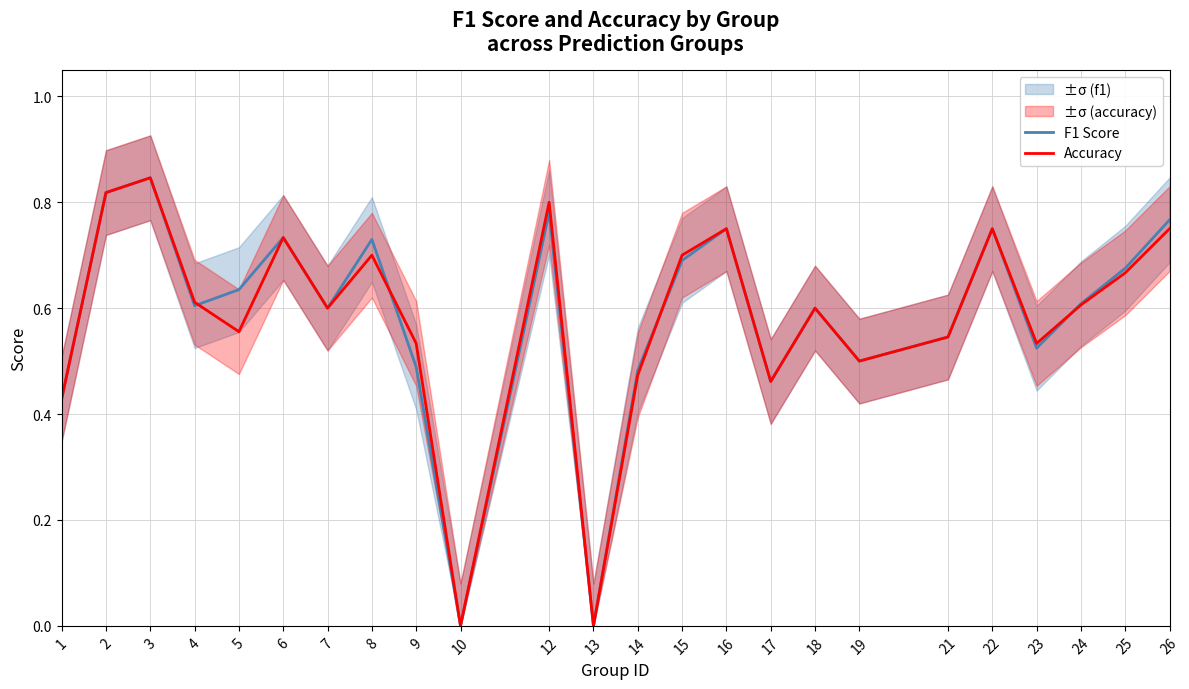

Where do F1 Score and Accuracy first cross each other?

4 and 5